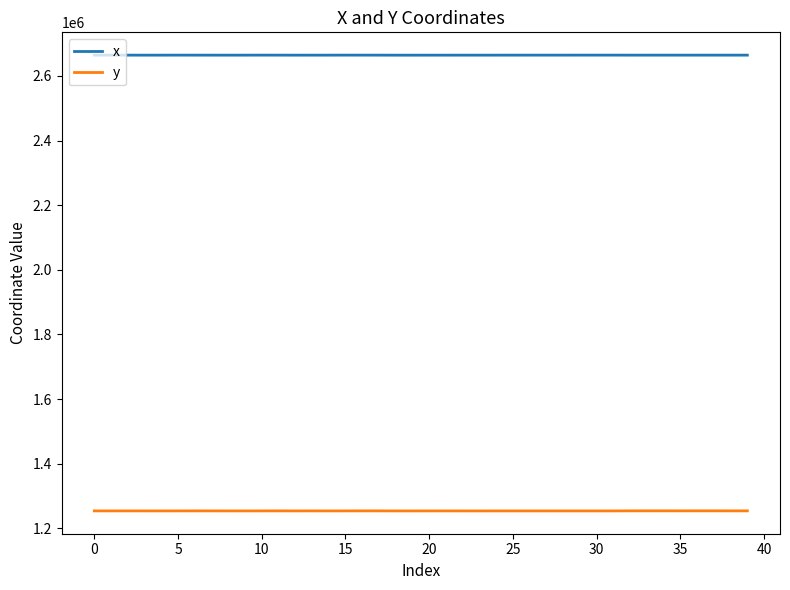

What is the minimum value for y?

1254084.4